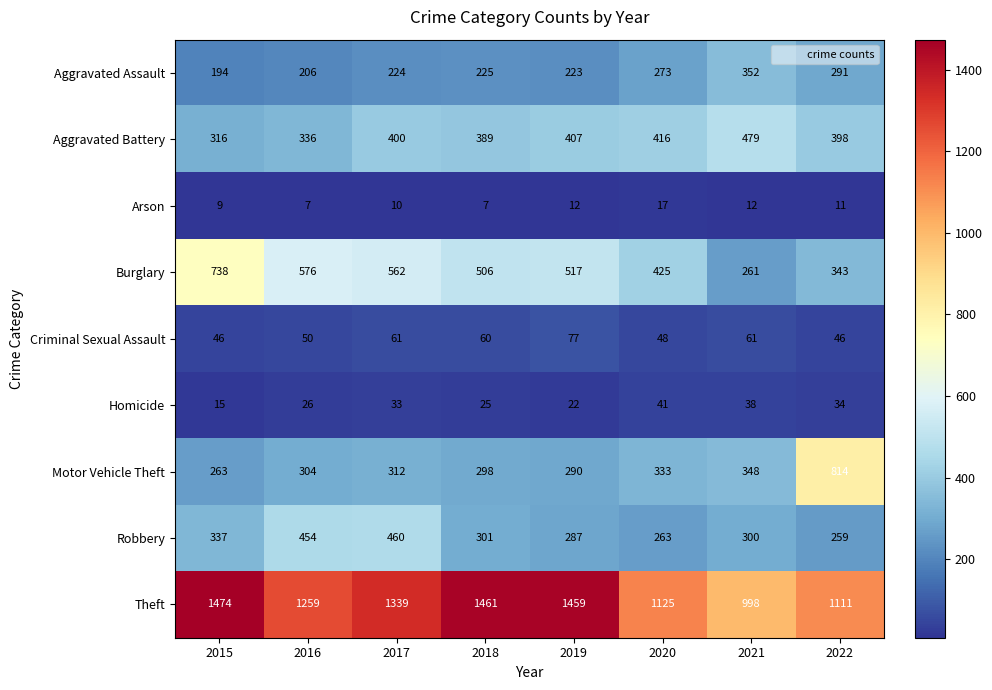

At which label is Theft closest to 1236?

2016